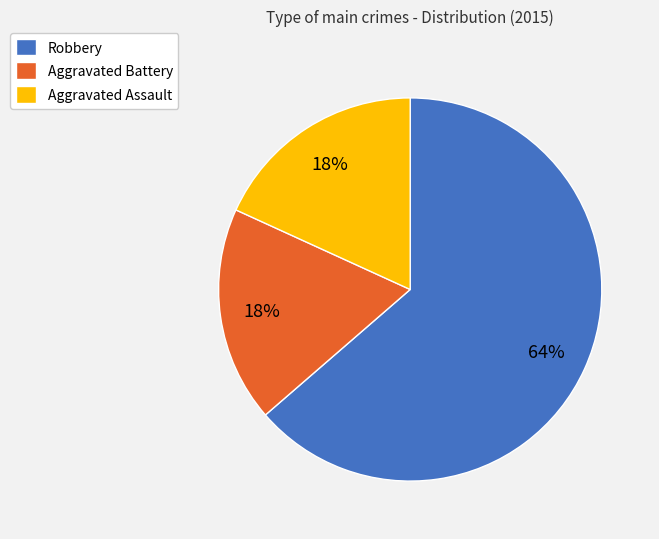

Do Robbery and Aggravated Battery together represent more than half of the pie?

Yes